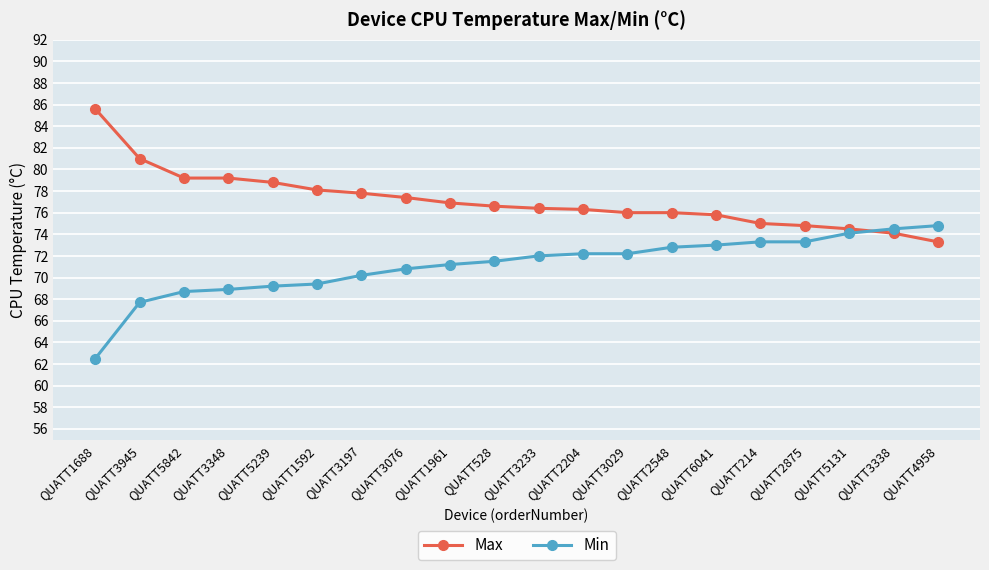

True or false: Max and Min cross at least once.

True